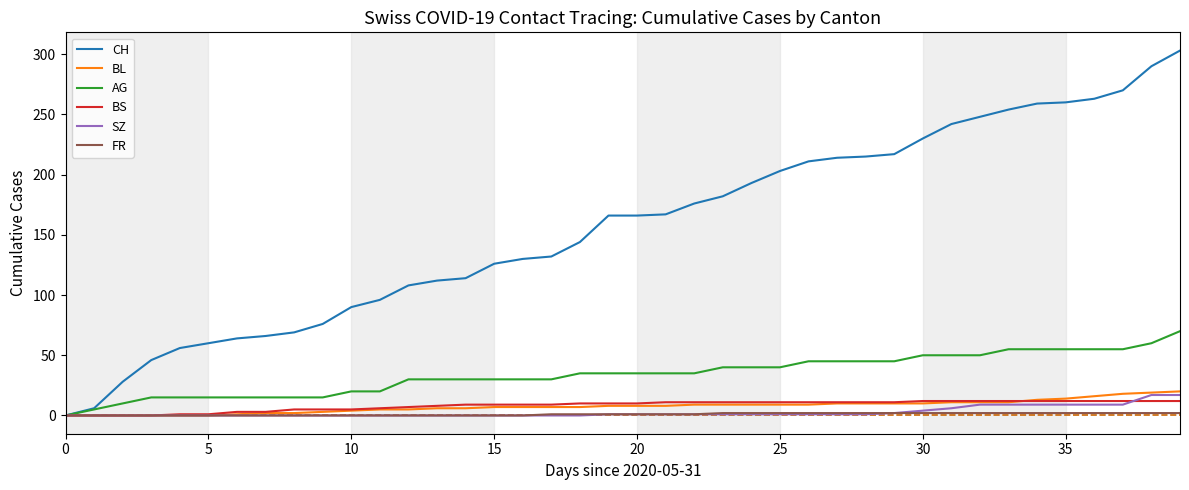

Rank the series by their maximum value, from lowest to highest.

FR, BS, SZ, BL, AG, CH